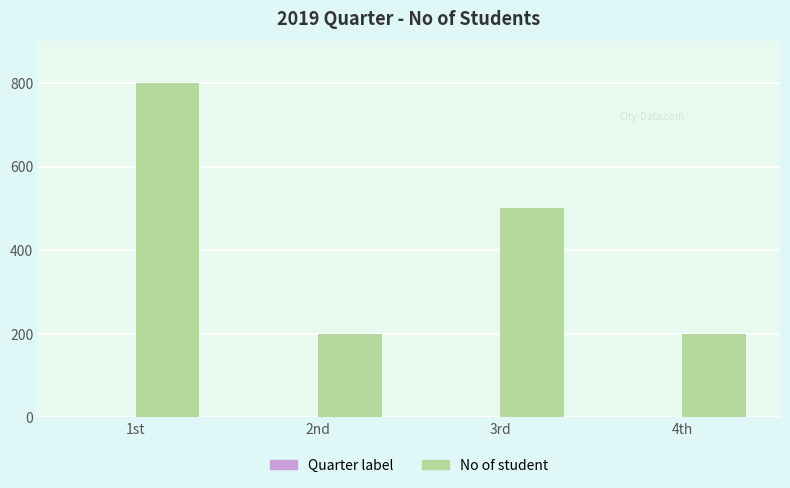

What is the label of the 3rd bar from the right?

2nd